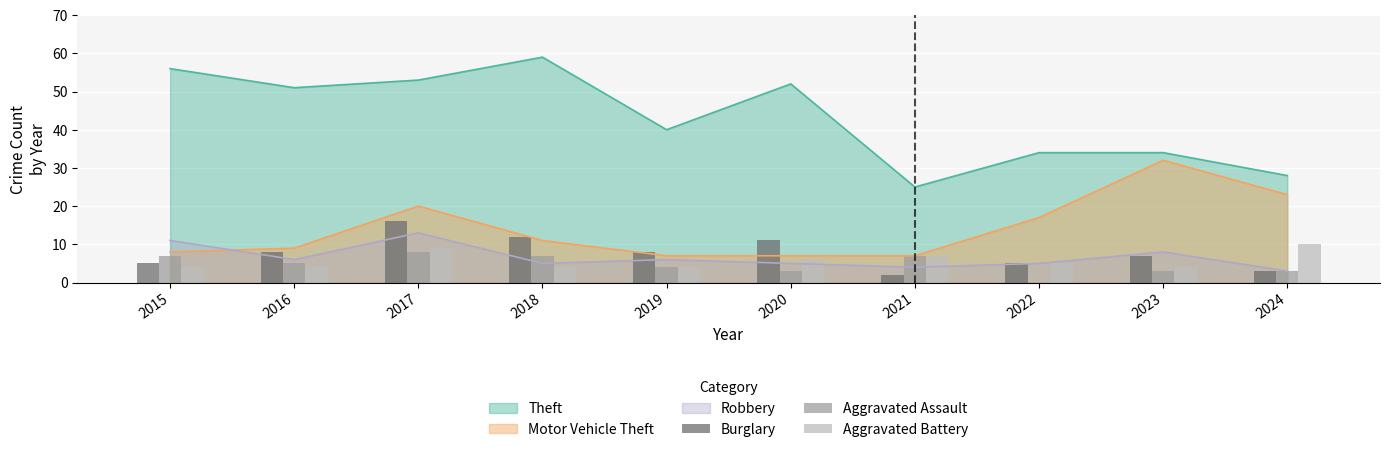

True or false: Motor Vehicle Theft and Theft intersect in this chart.

False